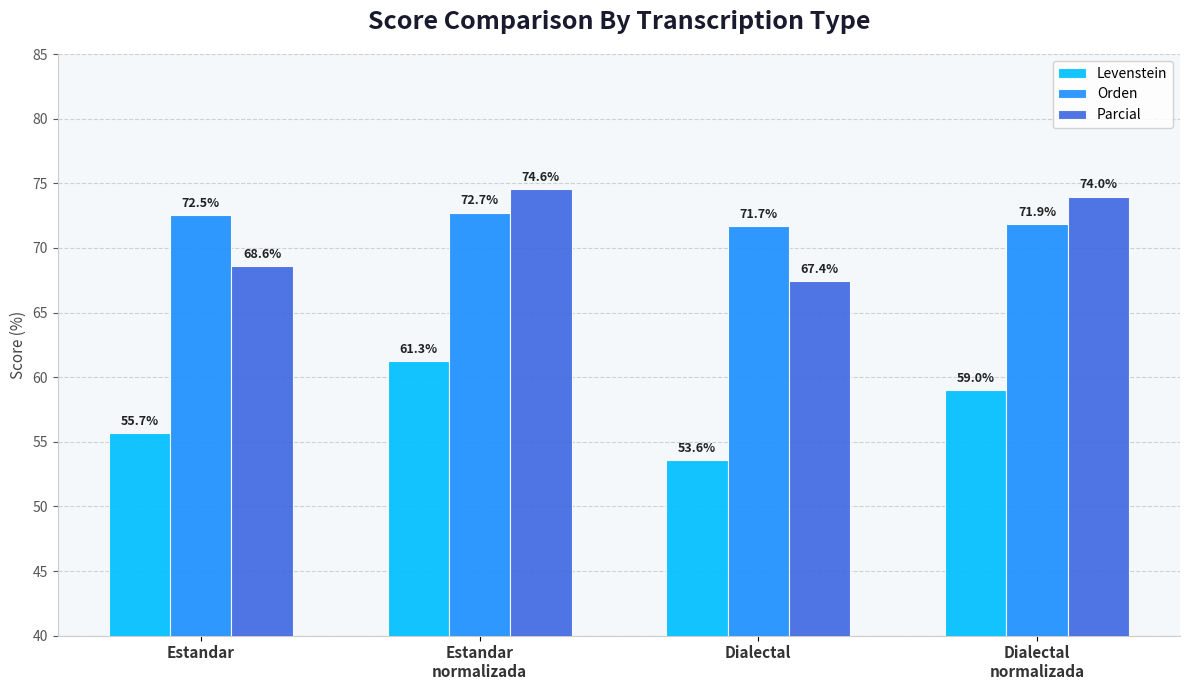

What position from the right is Estandar?

4